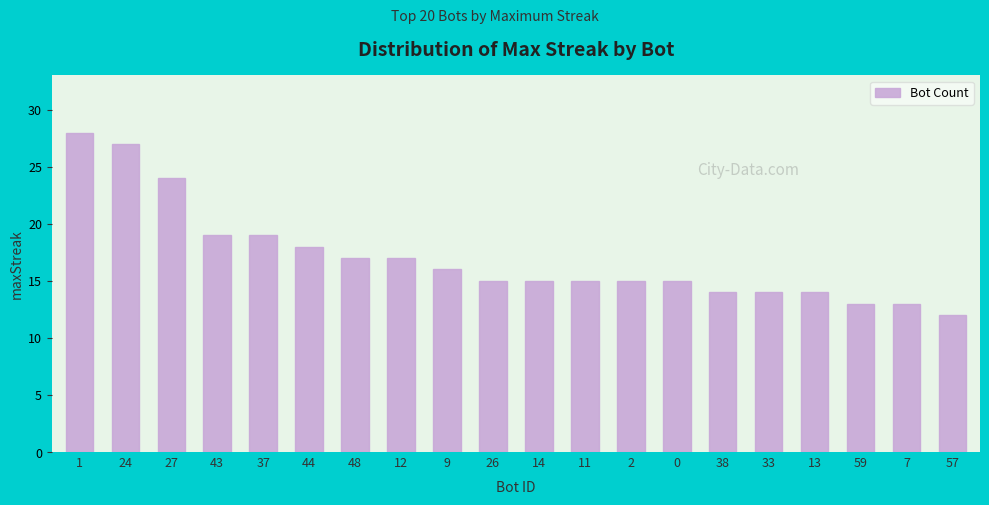

What is the difference between the second highest and second lowest values?

14